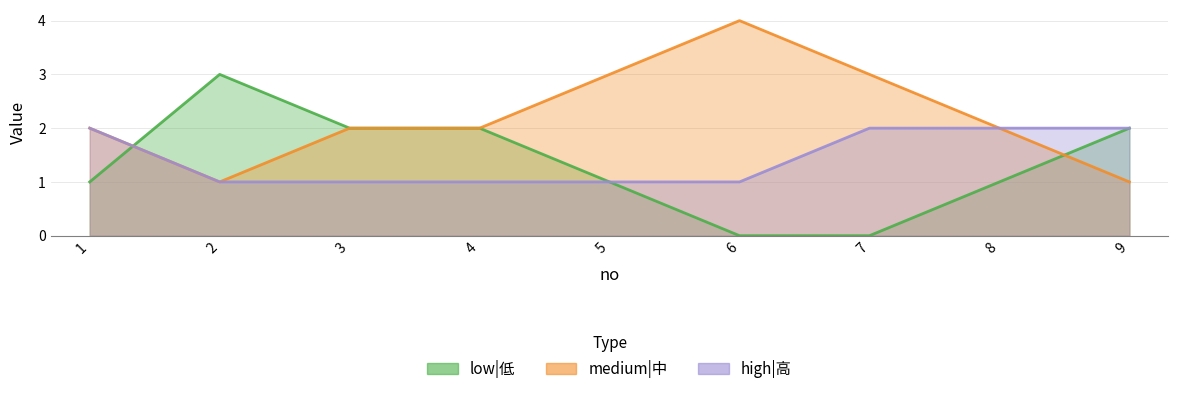

At which label is low|低 closest to 1?

1